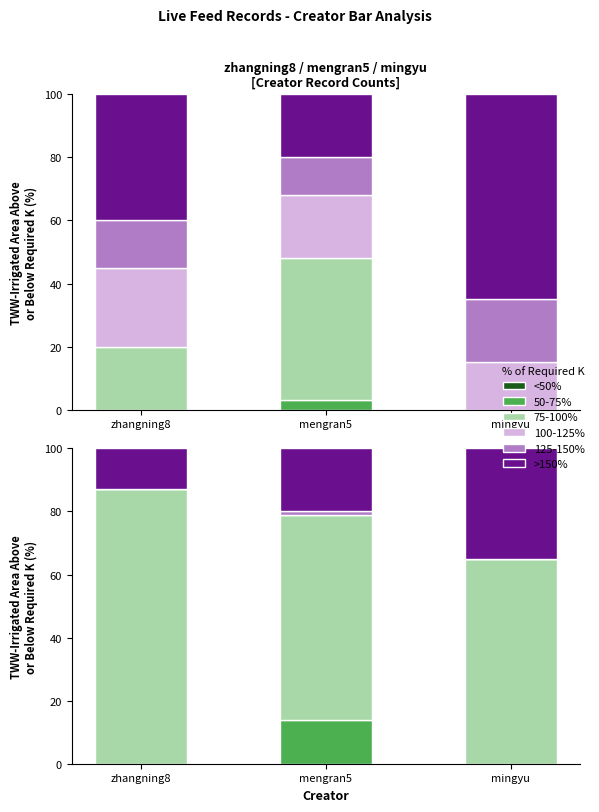

At how many categories does at least one series exceed 13?

3